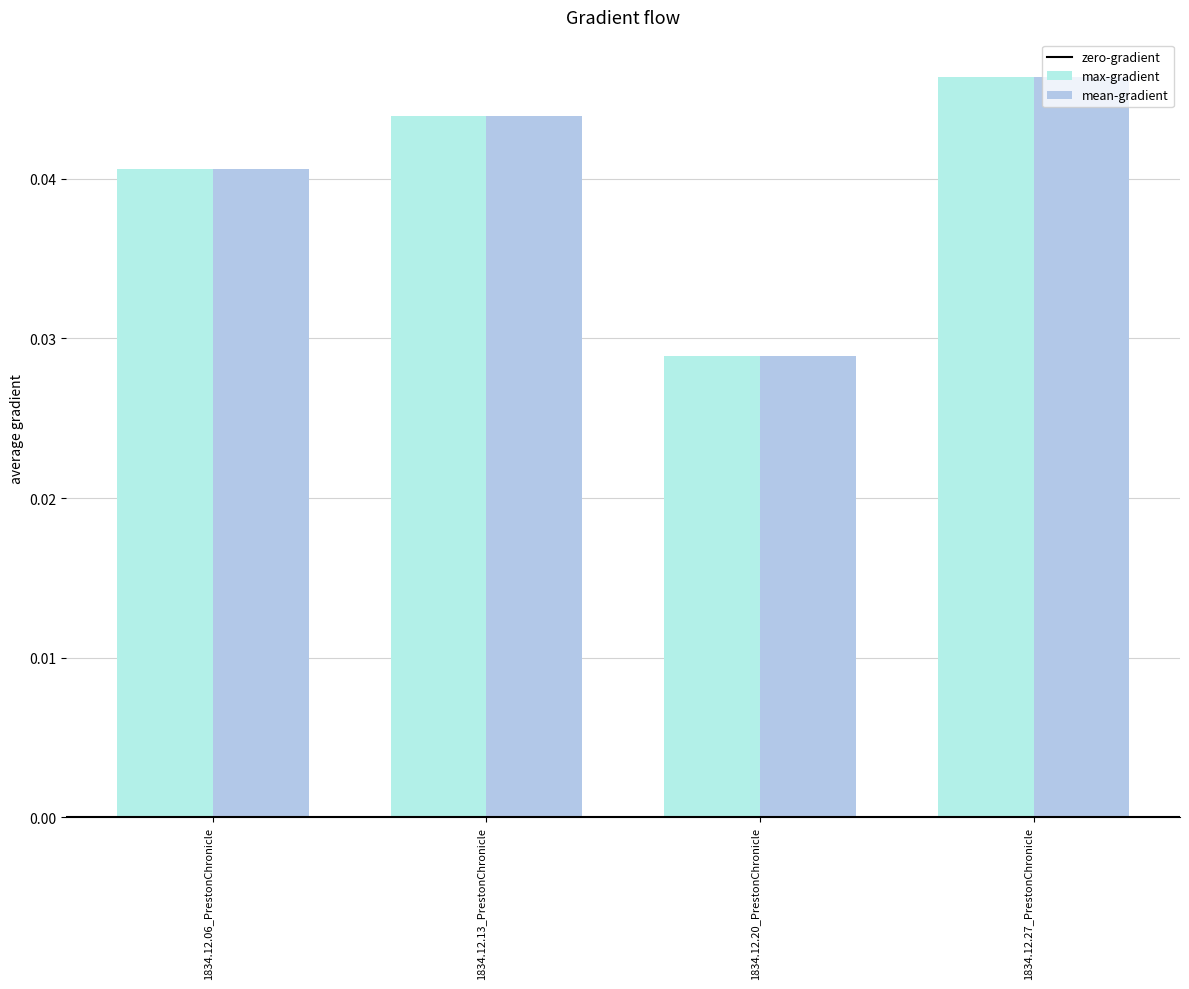

How many bars are there in each group?

2